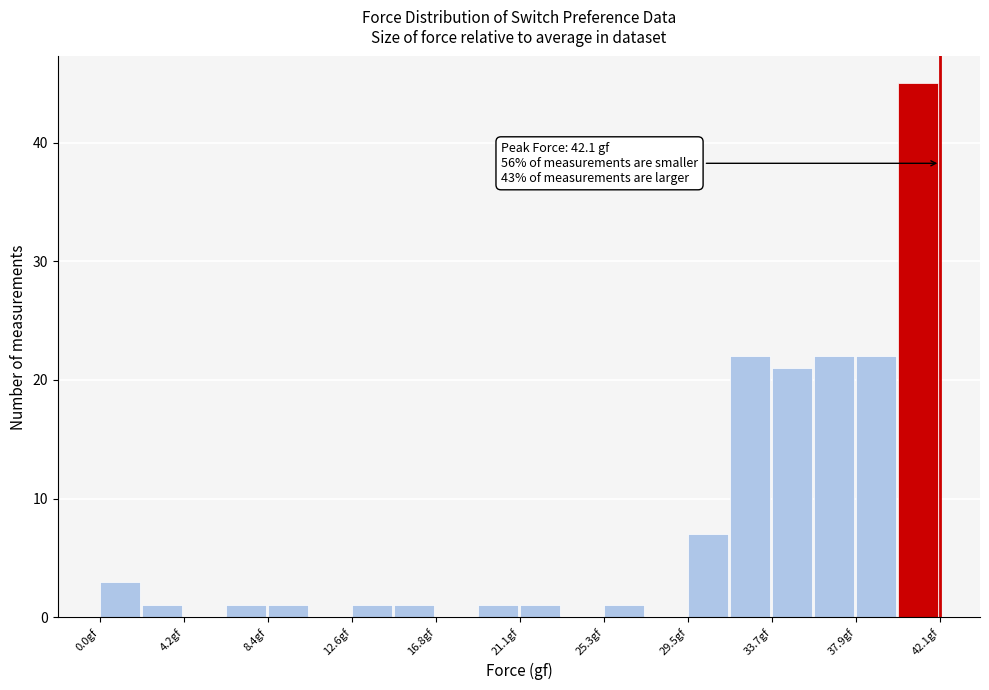

Which range on the x-axis has the tallest bar?

40.0 to 42.0